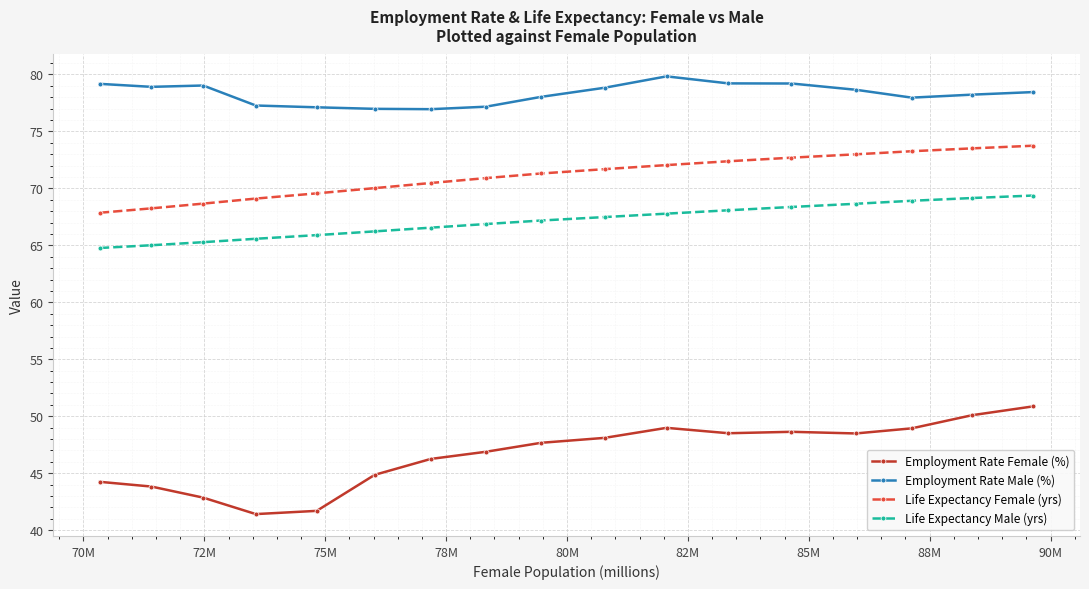

Which series has the largest range (max minus min)?

Employment Rate Female (%)